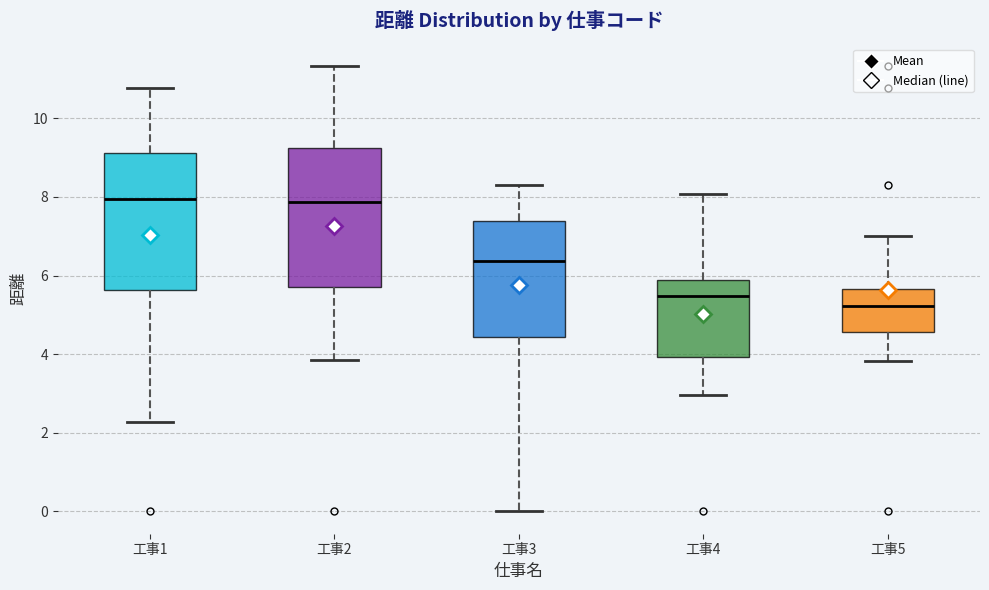

Which box has the lowest median line?

工事5